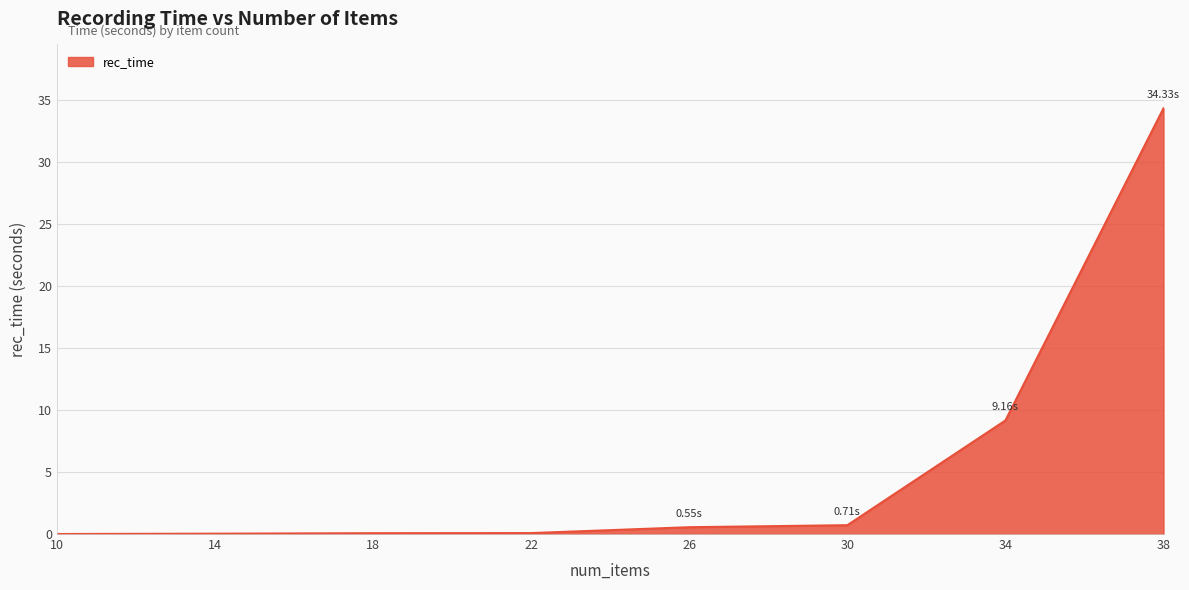

What is the greatest value displayed?

34.3